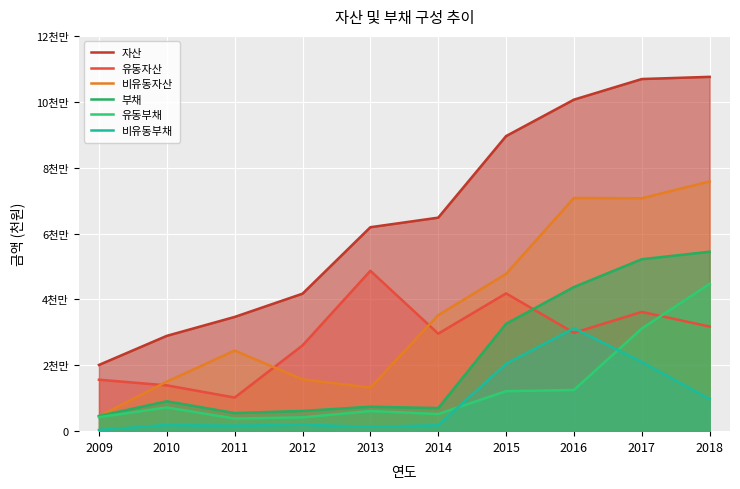

Read the 비유동자산 value at 2014.

35218634